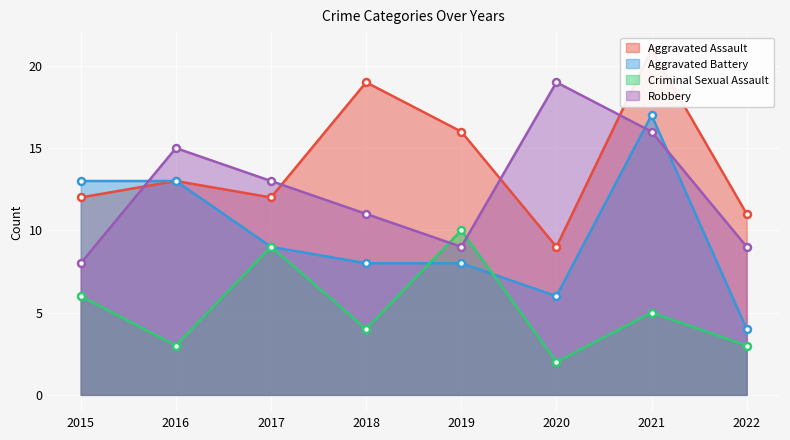

What is the value of the Aggravated Battery point at the 2nd from the left?

13